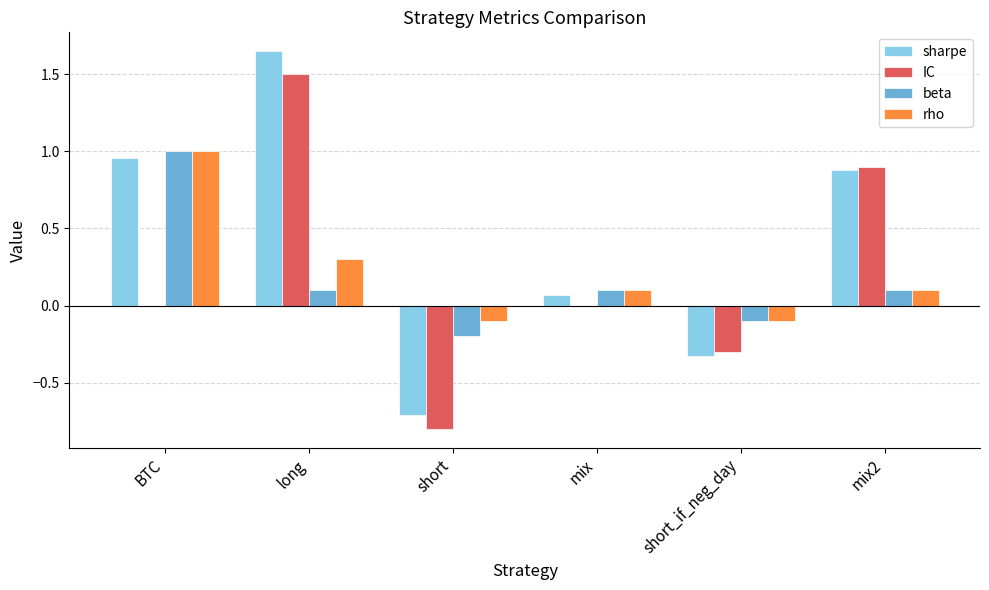

At which label does rho reach its peak?

BTC